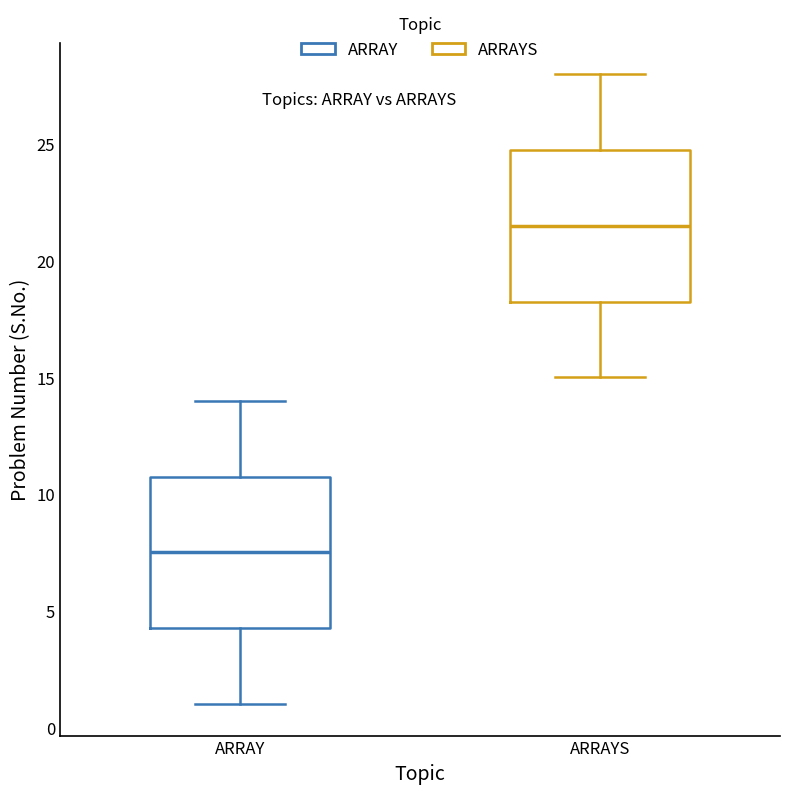

Which box has the lowest median line?

ARRAY